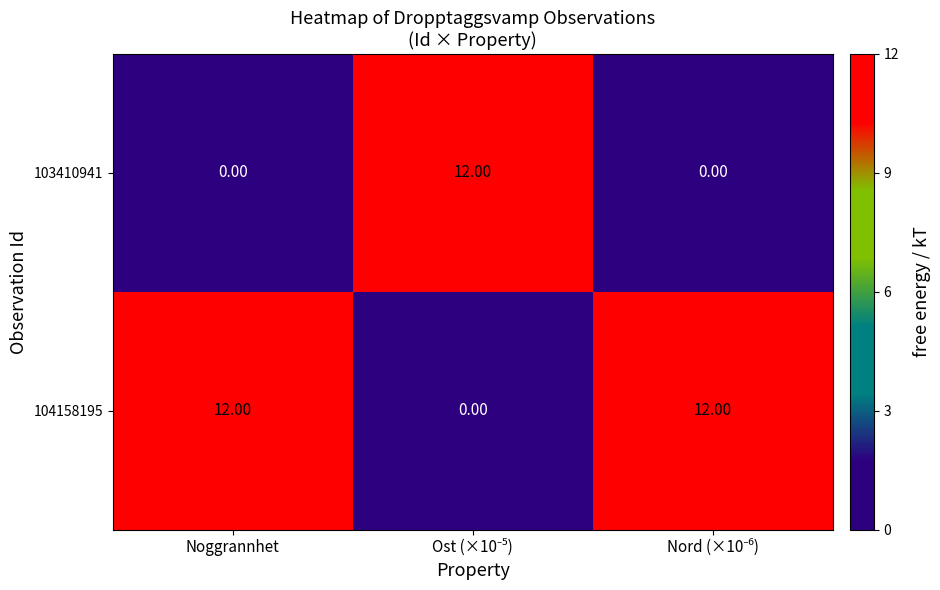

List the series in order of their overall mean, highest first.

104158195, 103410941